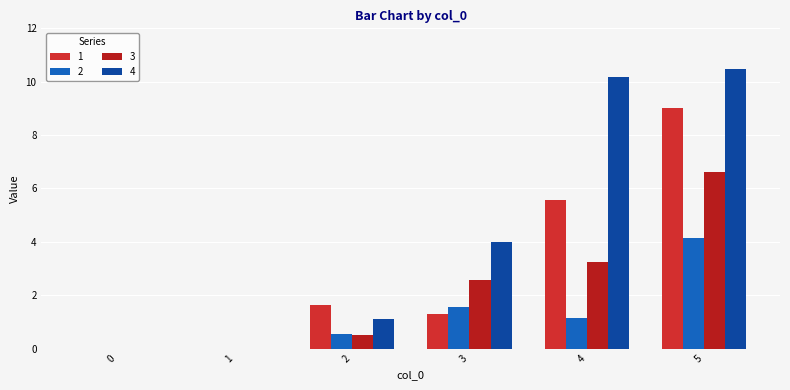

Rank the series at 0 from highest to lowest value.

1, 2, 3, 4